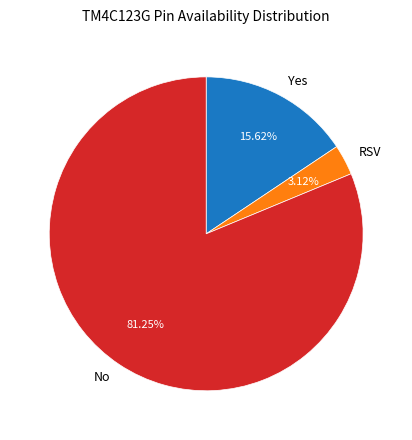

To the nearest percent, what percentage of the pie is RSV?

3%